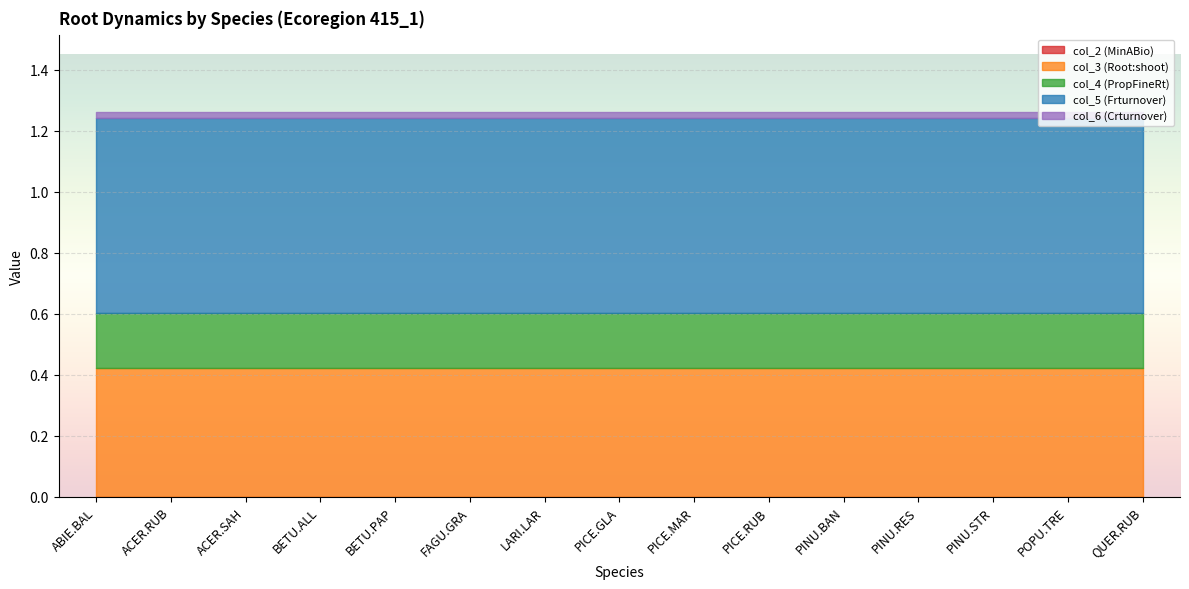

Reading left to right, what are all the values shown in this chart?

col_2 (MinABio): ABIE.BAL=0.0	ACER.RUB=0.0	ACER.SAH=0.0	BETU.ALL=0.0	BETU.PAP=0.0	FAGU.GRA=0.0	LARI.LAR=0.0	PICE.GLA=0.0	PICE.MAR=0.0	PICE.RUB=0.0	PINU.BAN=0.0	PINU.RES=0.0	PINU.STR=0.0	POPU.TRE=0.0	QUER.RUB=0.0
col_3 (Root:shoot): ABIE.BAL=0.4	ACER.RUB=0.4	ACER.SAH=0.4	BETU.ALL=0.4	BETU.PAP=0.4	FAGU.GRA=0.4	LARI.LAR=0.4	PICE.GLA=0.4	PICE.MAR=0.4	PICE.RUB=0.4	PINU.BAN=0.4	PINU.RES=0.4	PINU.STR=0.4	POPU.TRE=0.4	QUER.RUB=0.4
col_4 (PropFineRt): ABIE.BAL=0.2	ACER.RUB=0.2	ACER.SAH=0.2	BETU.ALL=0.2	BETU.PAP=0.2	FAGU.GRA=0.2	LARI.LAR=0.2	PICE.GLA=0.2	PICE.MAR=0.2	PICE.RUB=0.2	PINU.BAN=0.2	PINU.RES=0.2	PINU.STR=0.2	POPU.TRE=0.2	QUER.RUB=0.2
col_5 (Frturnover): ABIE.BAL=0.6	ACER.RUB=0.6	ACER.SAH=0.6	BETU.ALL=0.6	BETU.PAP=0.6	FAGU.GRA=0.6	LARI.LAR=0.6	PICE.GLA=0.6	PICE.MAR=0.6	PICE.RUB=0.6	PINU.BAN=0.6	PINU.RES=0.6	PINU.STR=0.6	POPU.TRE=0.6	QUER.RUB=0.6
col_6 (Crturnover): ABIE.BAL=0.0	ACER.RUB=0.0	ACER.SAH=0.0	BETU.ALL=0.0	BETU.PAP=0.0	FAGU.GRA=0.0	LARI.LAR=0.0	PICE.GLA=0.0	PICE.MAR=0.0	PICE.RUB=0.0	PINU.BAN=0.0	PINU.RES=0.0	PINU.STR=0.0	POPU.TRE=0.0	QUER.RUB=0.0